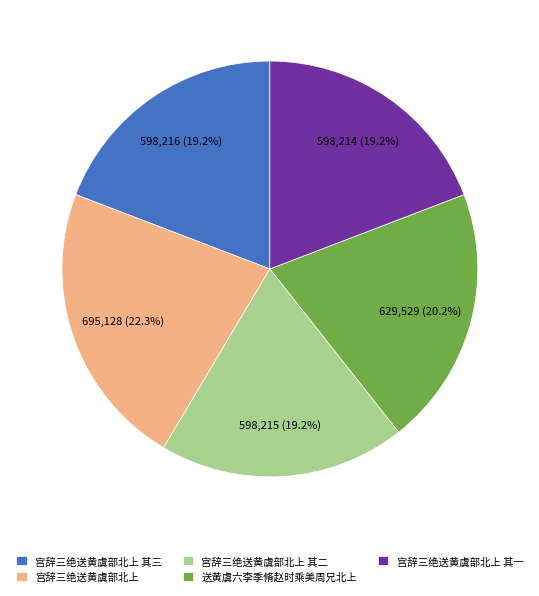

Is it true that 宫辞三绝送黄虞部北上 其三 is 34% of the pie?

False